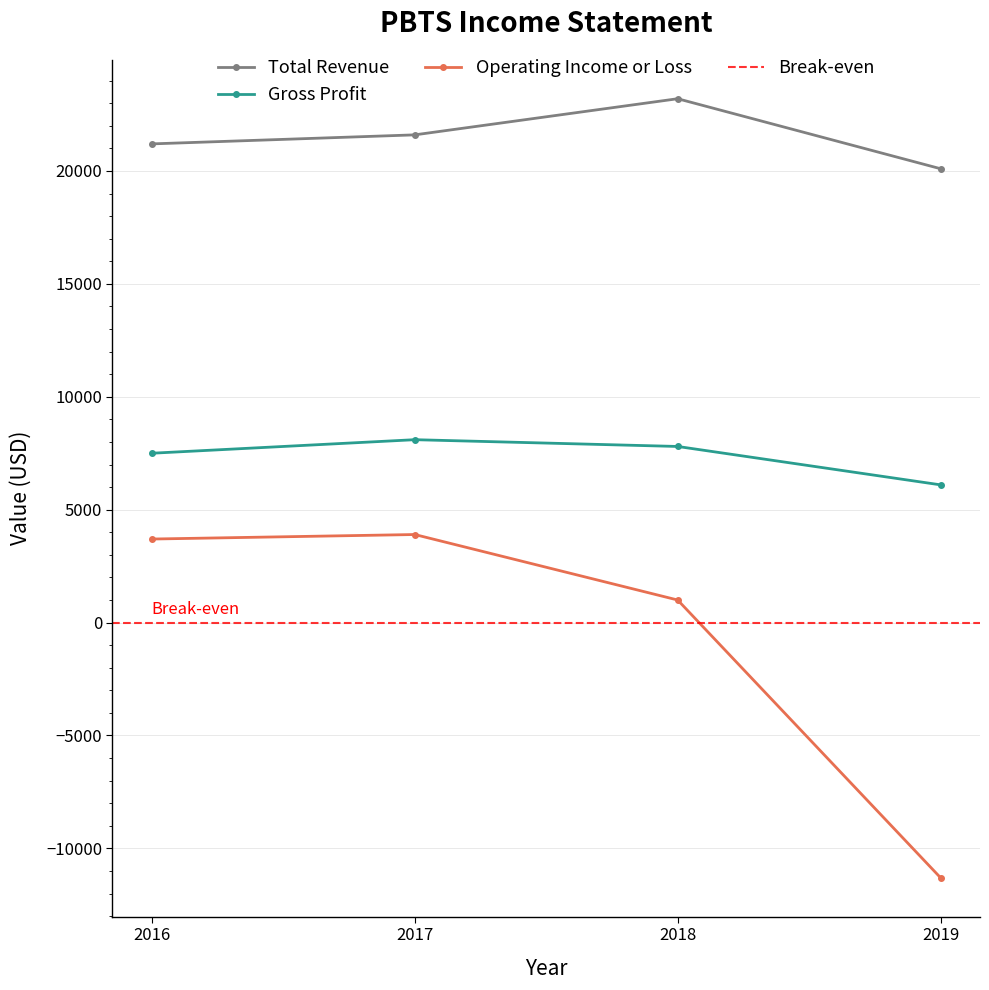

True or false: Total Revenue and Gross Profit intersect in this chart.

False